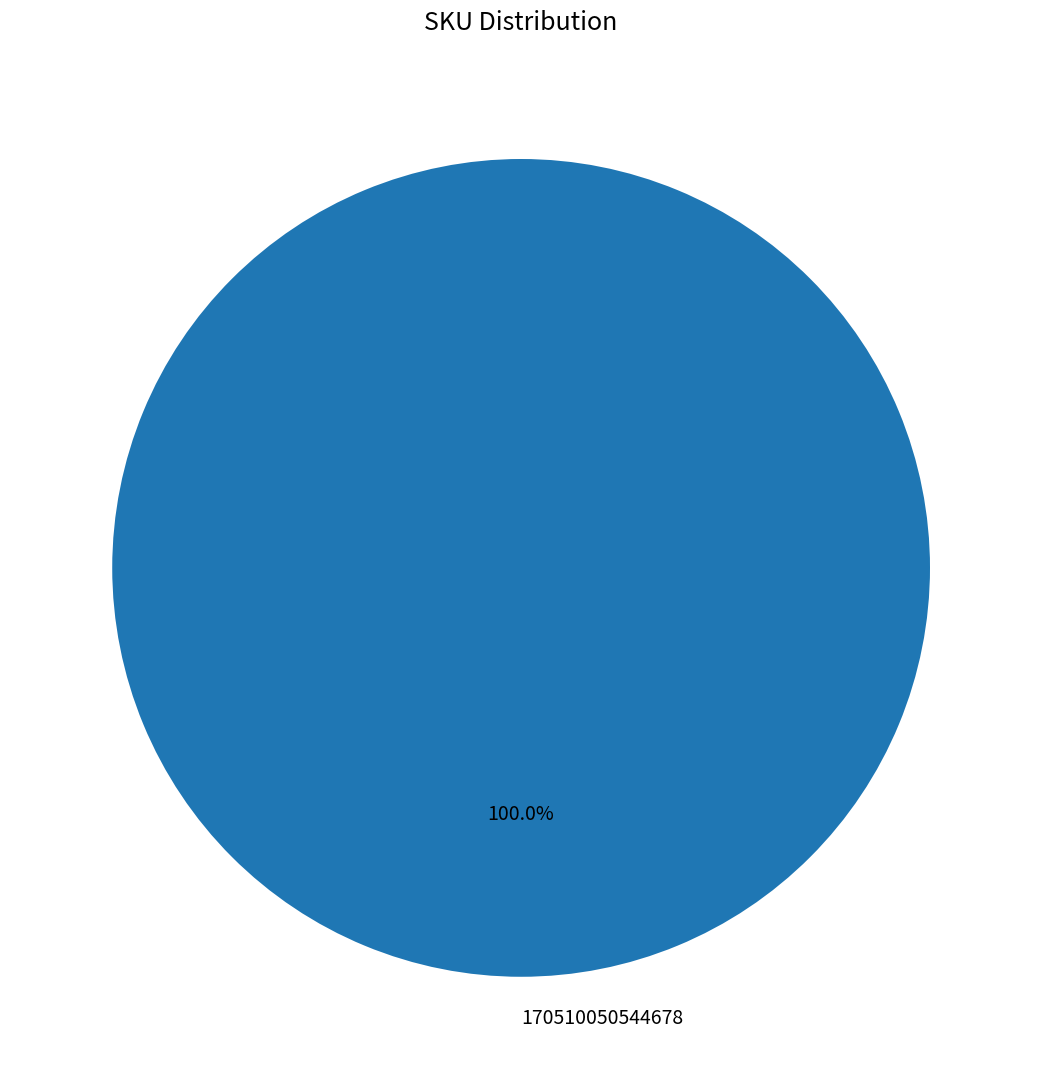

How many slices are in this pie chart?

1